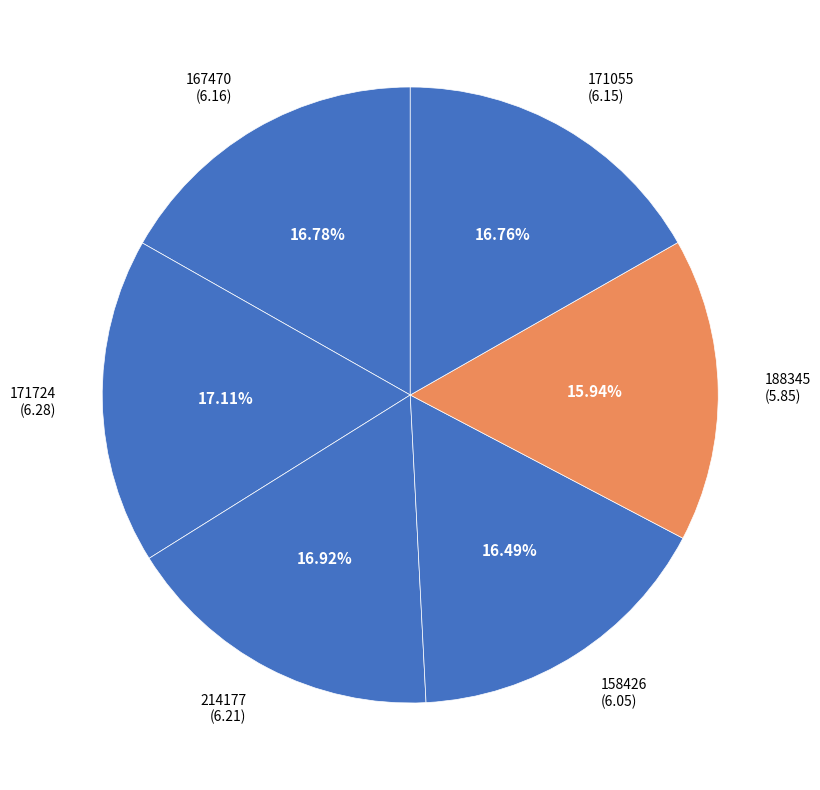

Count the number of slices in the pie.

6